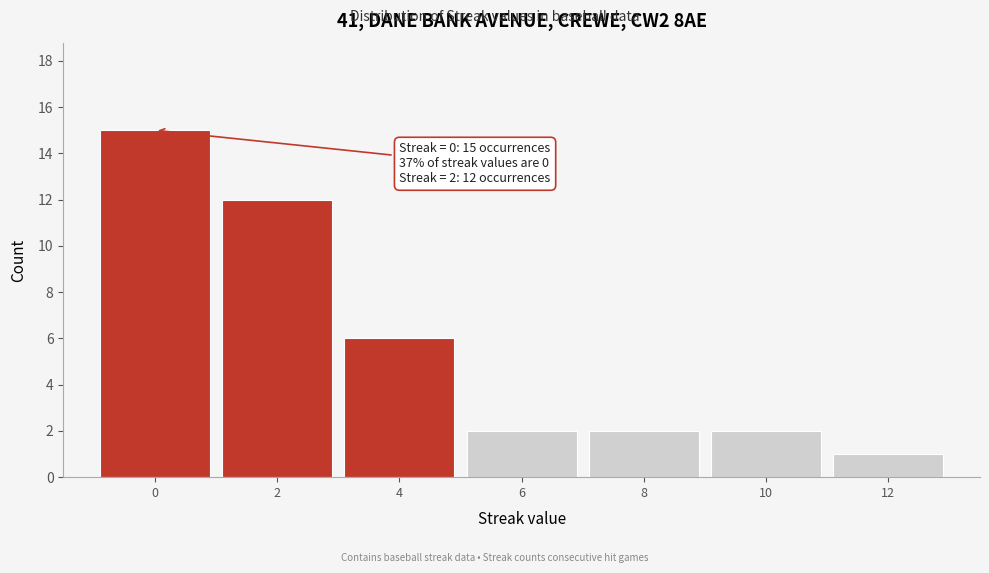

Over which range of the x-axis is the bar tallest?

-1 to 1